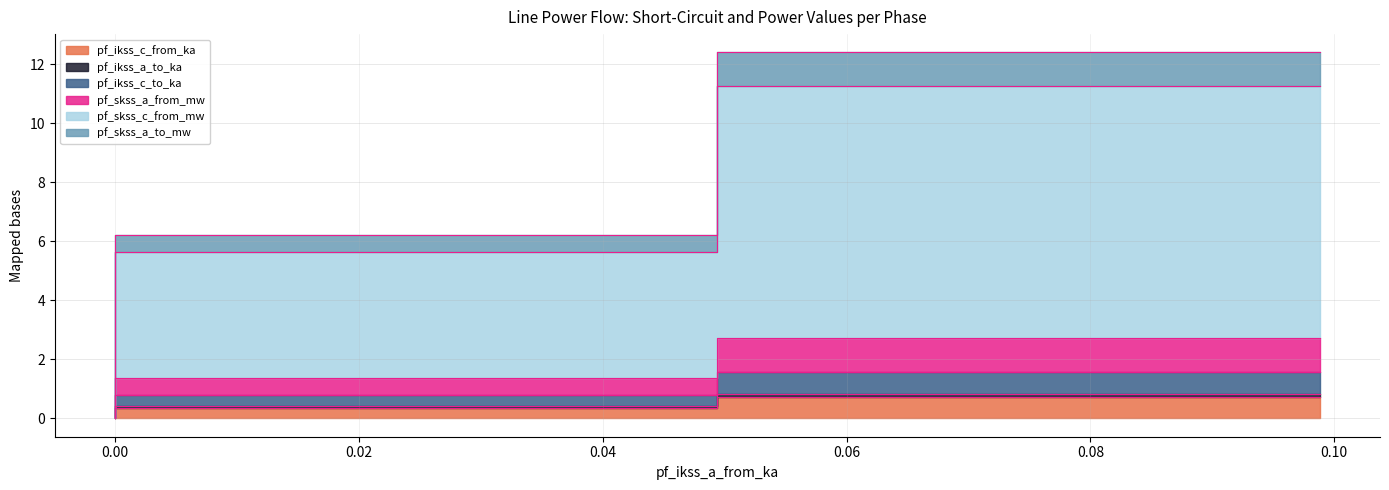

At which category is the sum across all series the highest?

Line_3